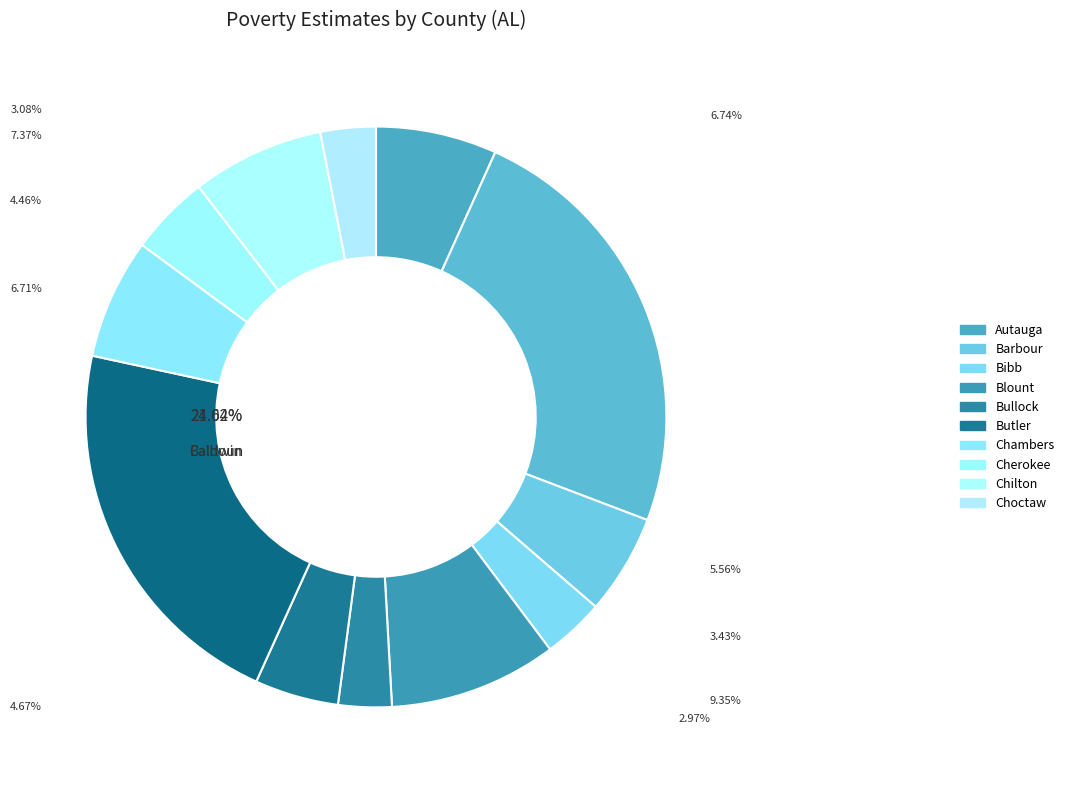

Does Chilton represent more than half of the total?

No